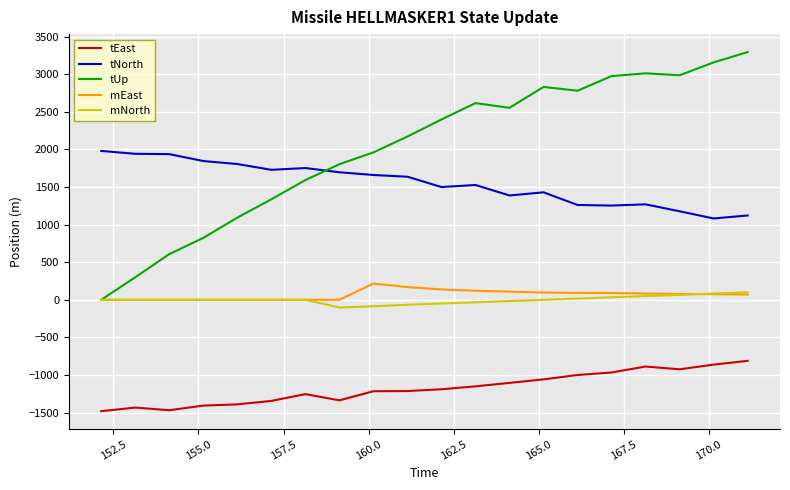

Which series has the largest range (max minus min)?

tUp